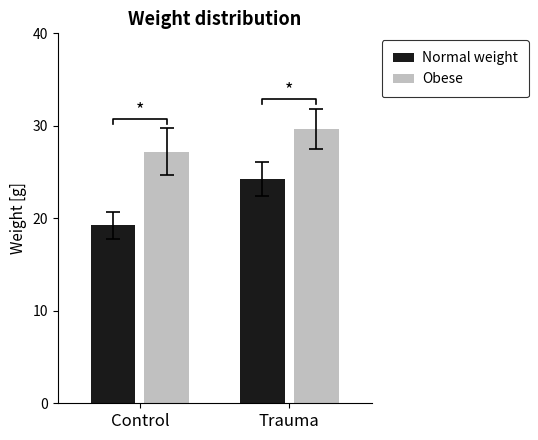

What is the value of the Normal weight bar at the 1st from the left?

19.2